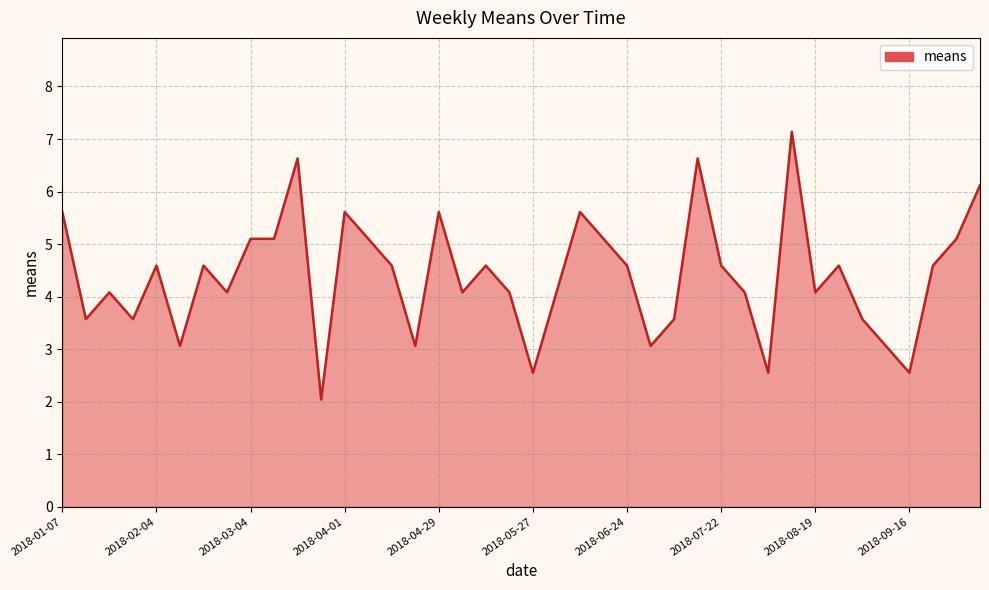

What is the difference between the maximum and minimum values?

5.1